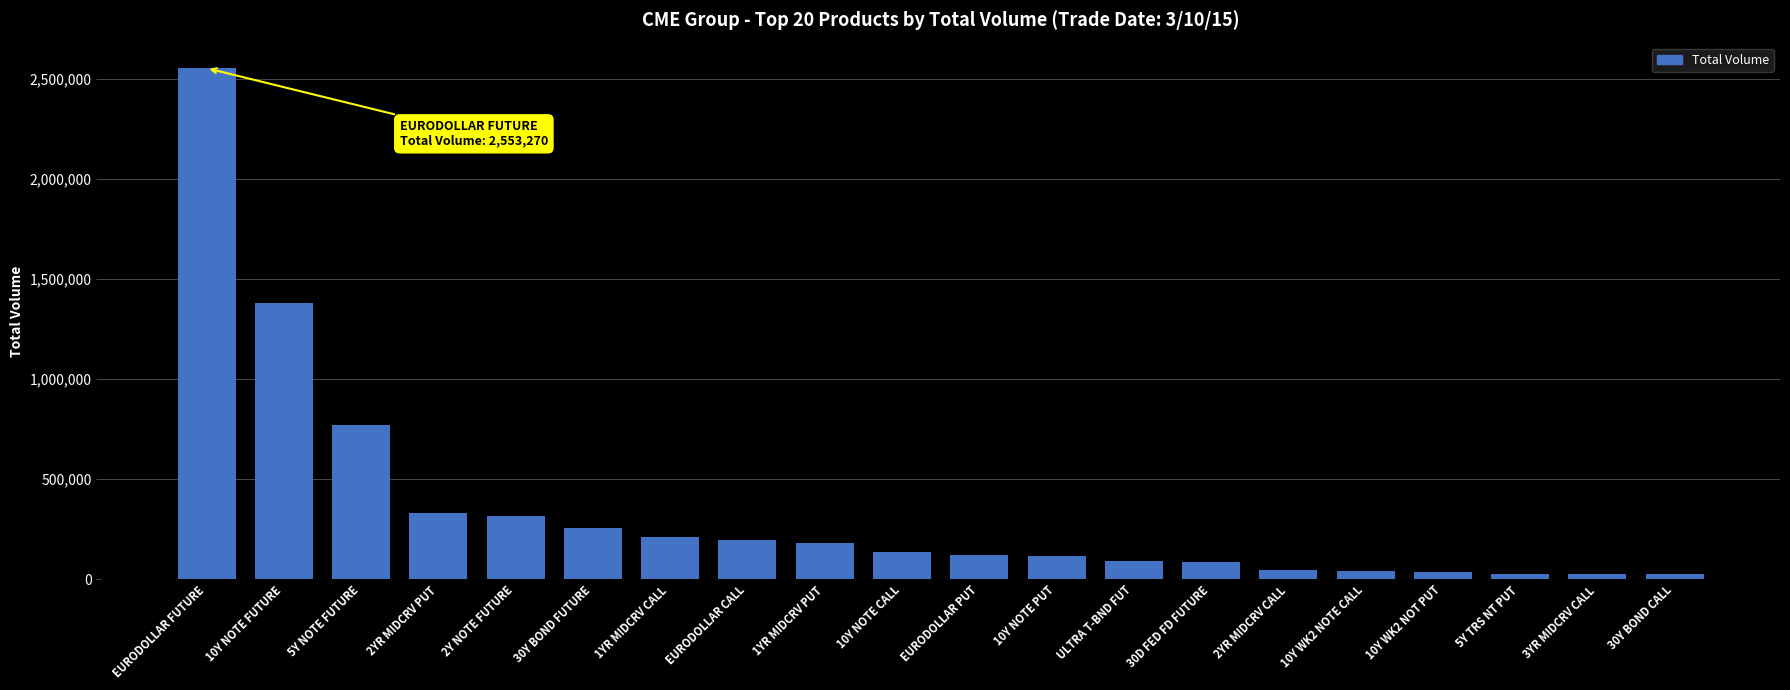

What is the change in value from 1YR MIDCRV CALL to 2YR MIDCRV CALL?

-167406